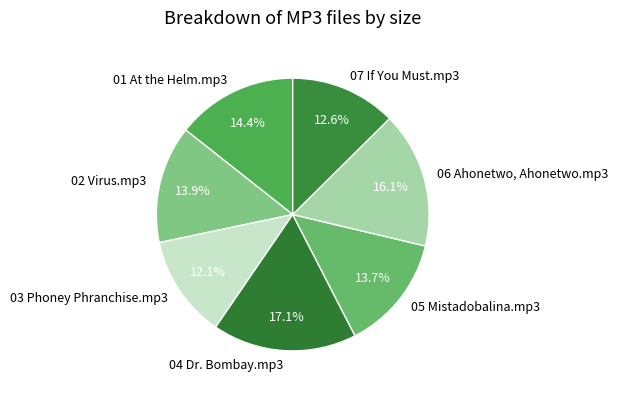

To the nearest percent, what is the difference between the largest and smallest slice percentages?

5%